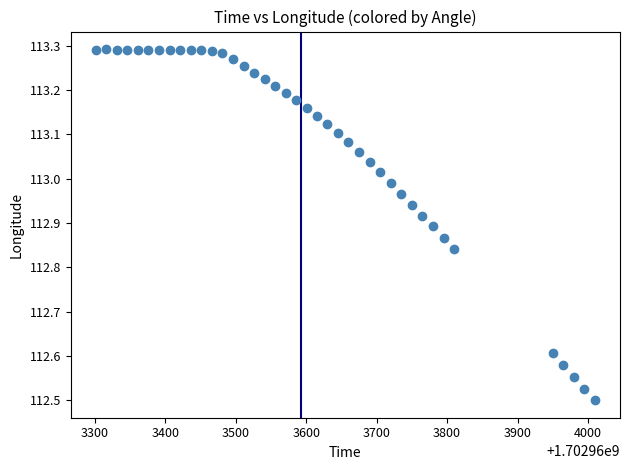

What is the range of X values (max minus min)?

709.0